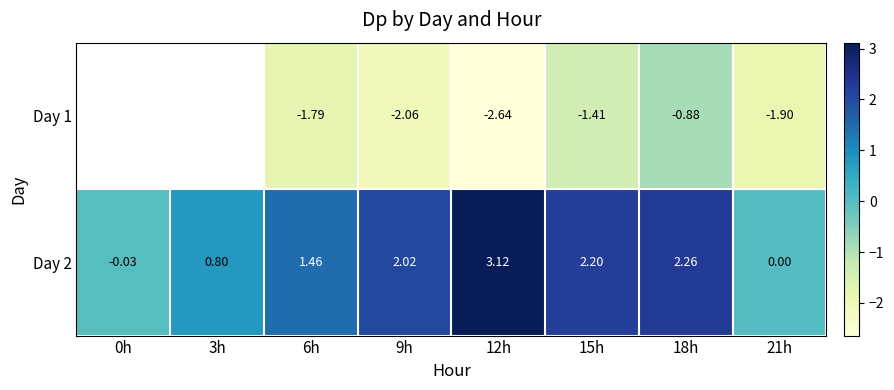

The value of Day 2 at 9h is 2.0. True or false?

True